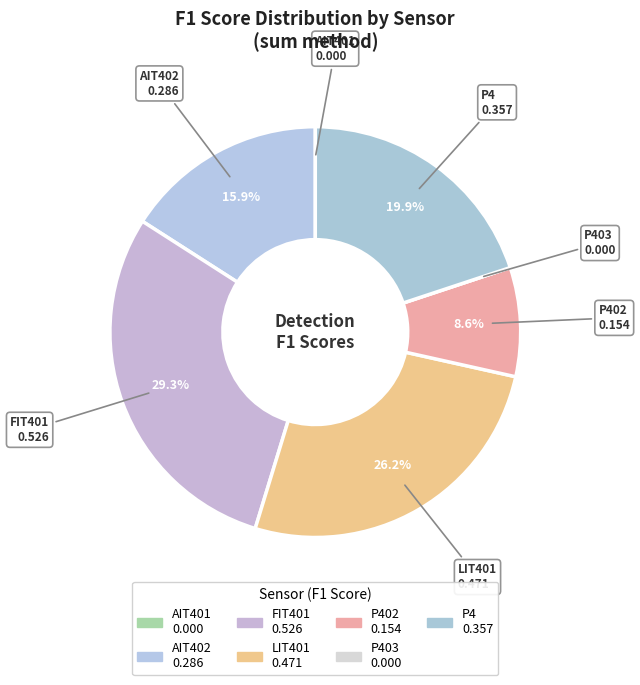

To the nearest percent, what is the average slice percentage?

14%